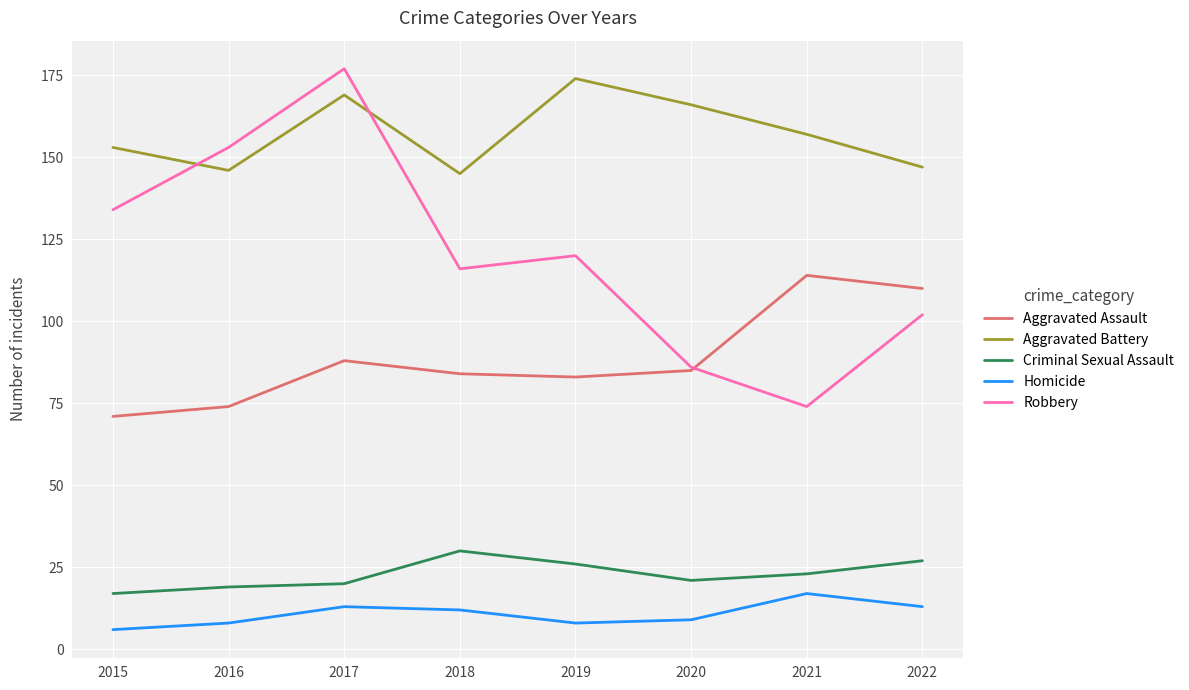

The value of Robbery at 2019 is 120. True or false?

True